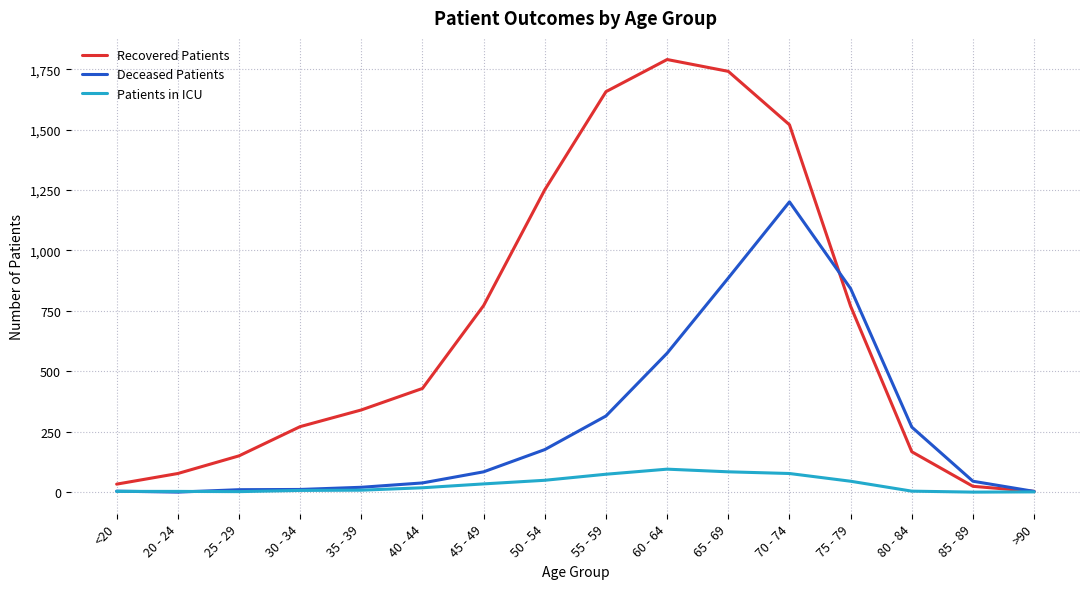

What is the difference between the highest and lowest values at 30 - 34?

264